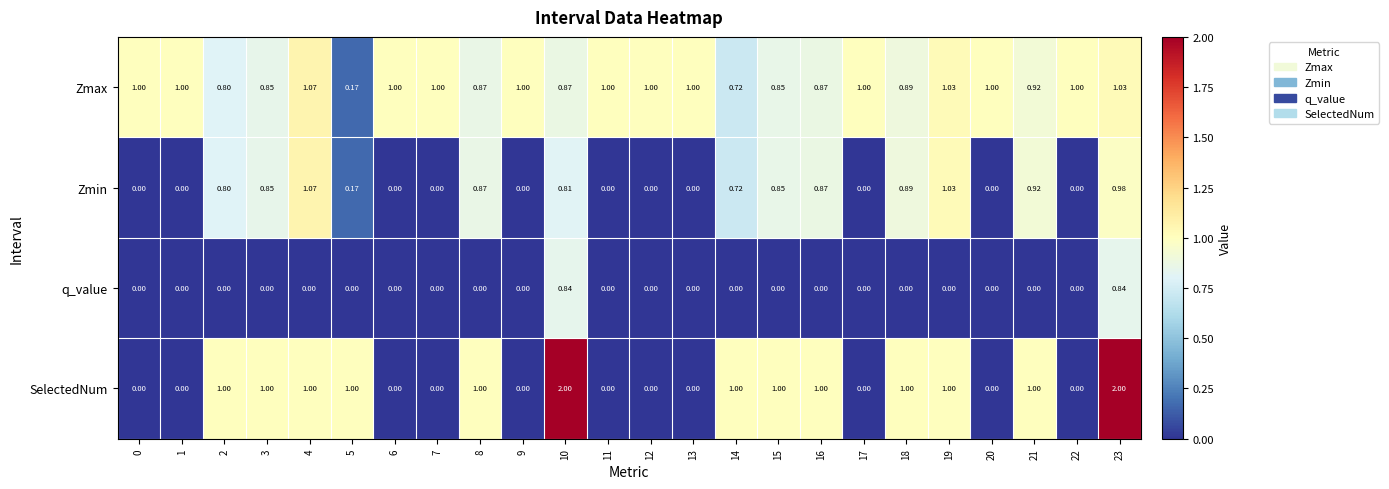

Which series has the largest total across all categories?

Zmax